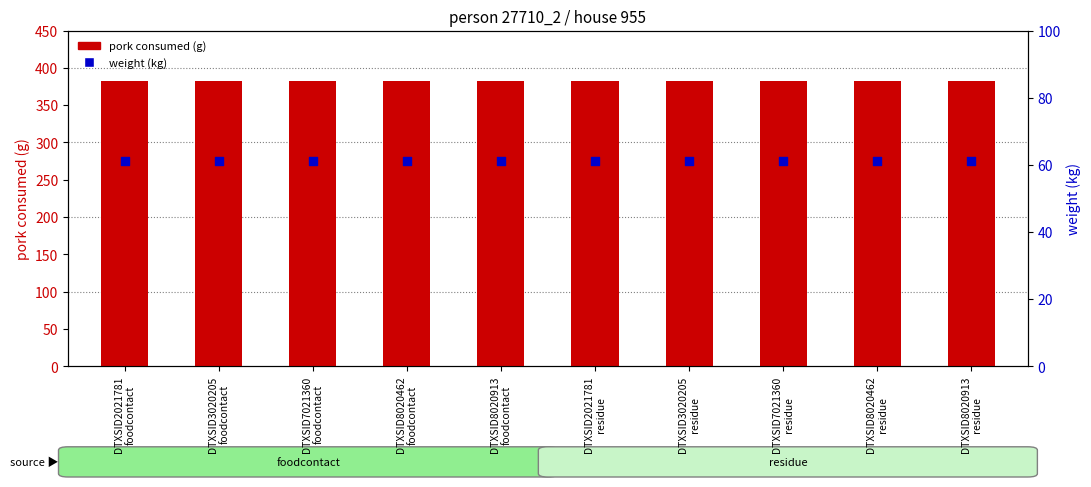

At which category is the sum across all series the highest?

DTXSID2021781
foodcontact